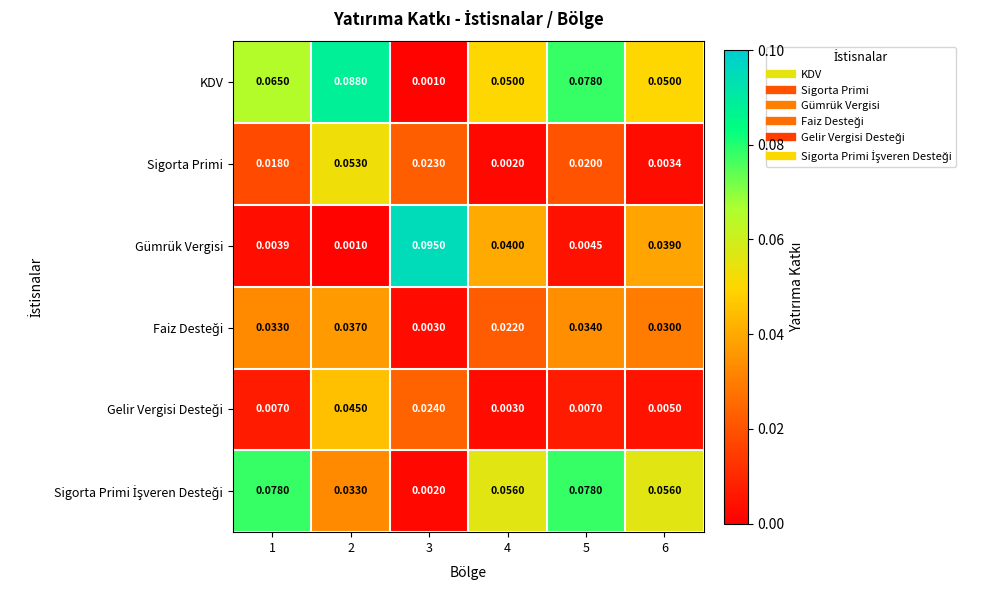

Which series has the widest spread of values?

Gümrük Vergisi